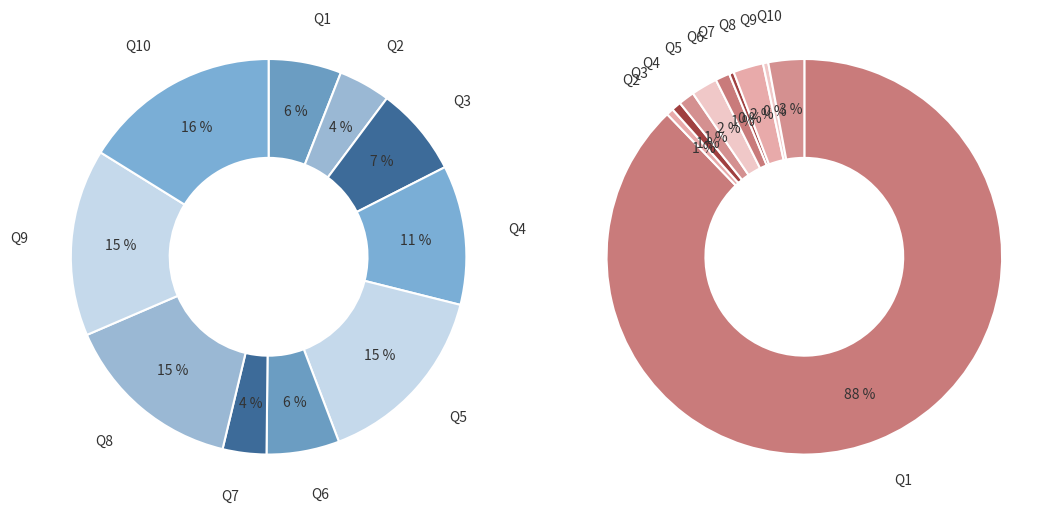

To the nearest percent, what percentage of the pie is Q5?

15%